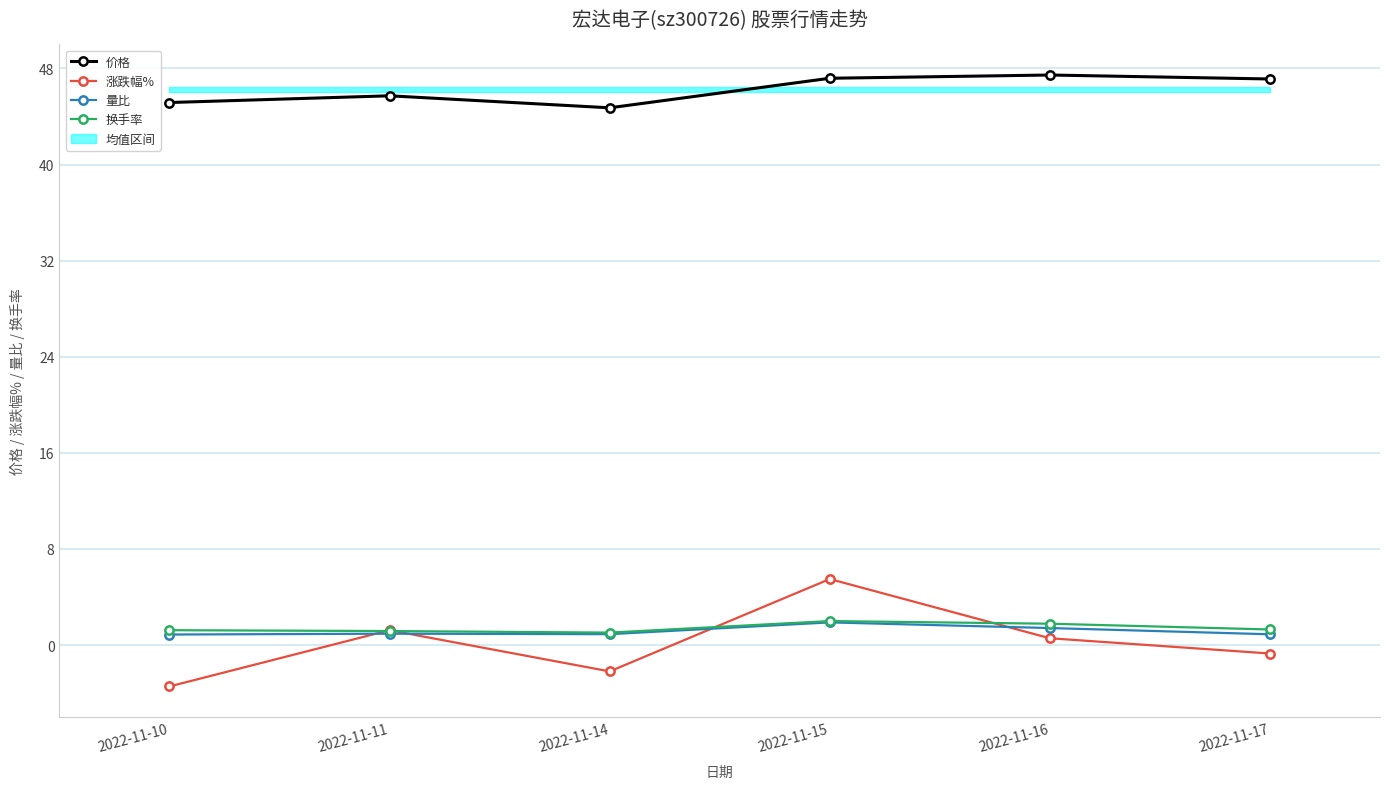

True or false: 换手率 has a value of 1.3 at 2022-11-17.

True